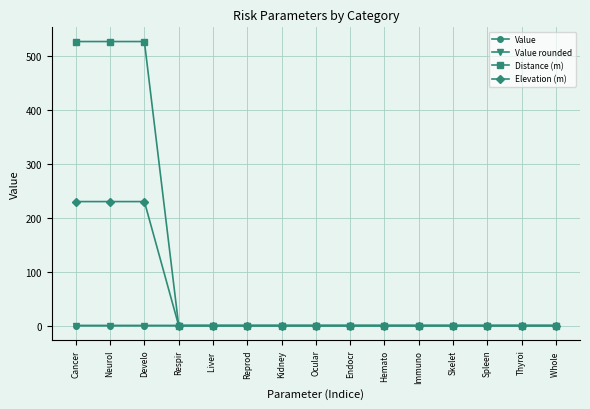

True or false: Value has more than 0 interior local peaks.

True